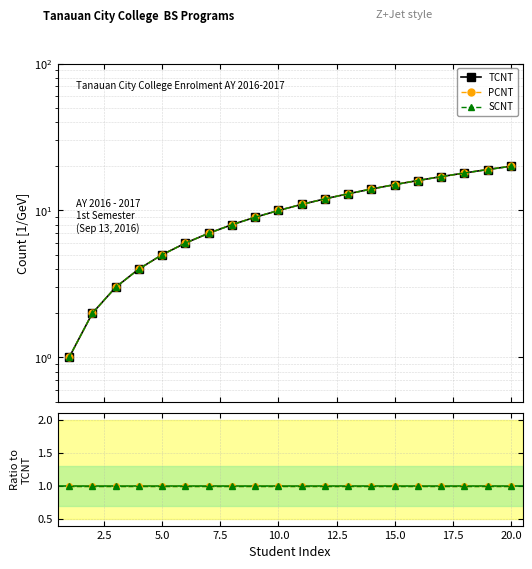

Which series has the largest total across all categories?

TCNT